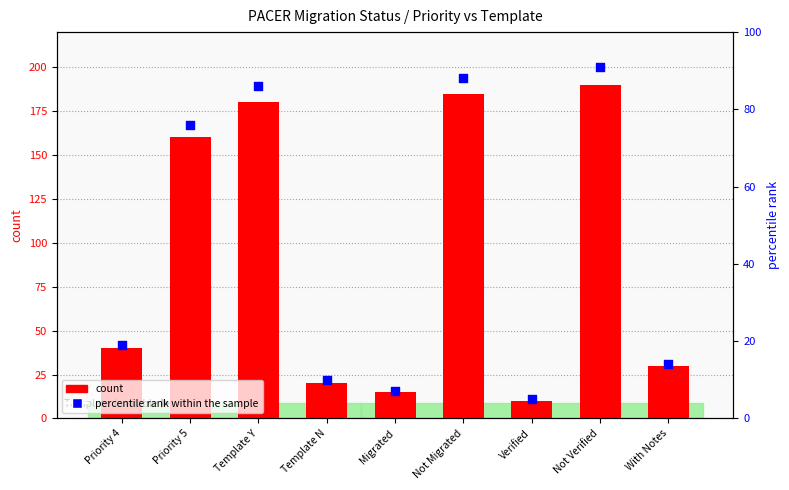

At how many categories does at least one series exceed 92?

4